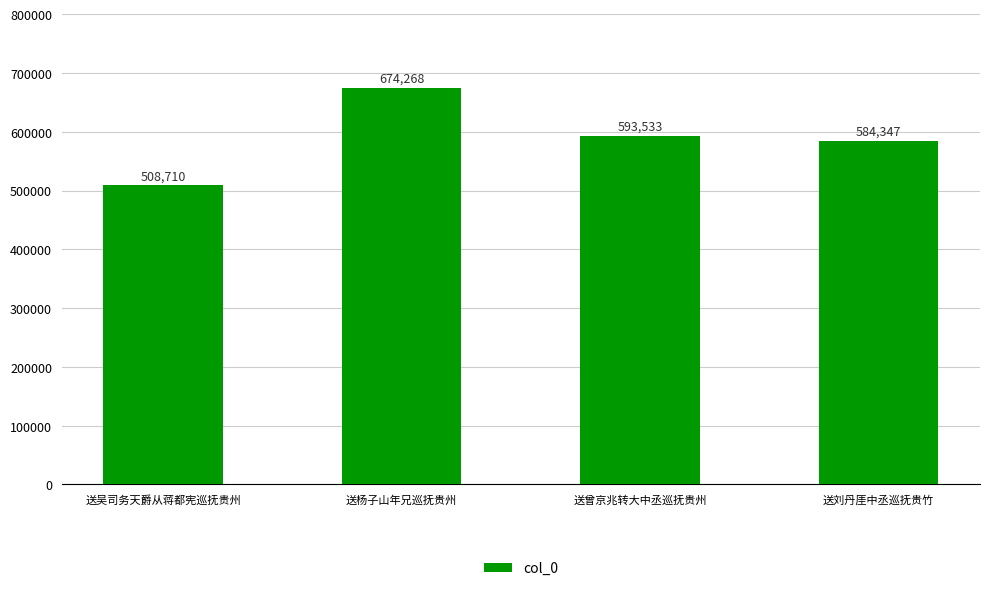

Rank the categories by value from highest to lowest.

送杨子山年兄巡抚贵州, 送曾京兆转大中丞巡抚贵州, 送刘丹厓中丞巡抚贵竹, 送吴司务天爵从蒋都宪巡抚贵州